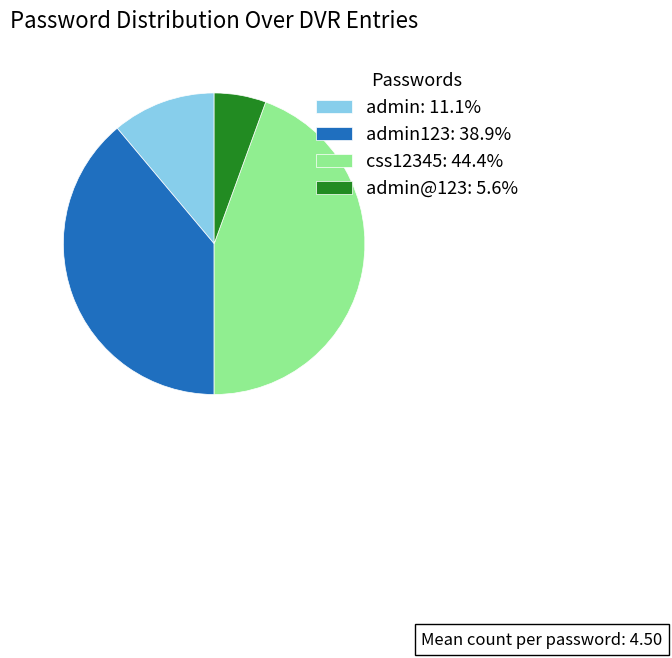

What is the ratio of the value at css12345: 44.4% to the value at admin123: 38.9%?

1.1